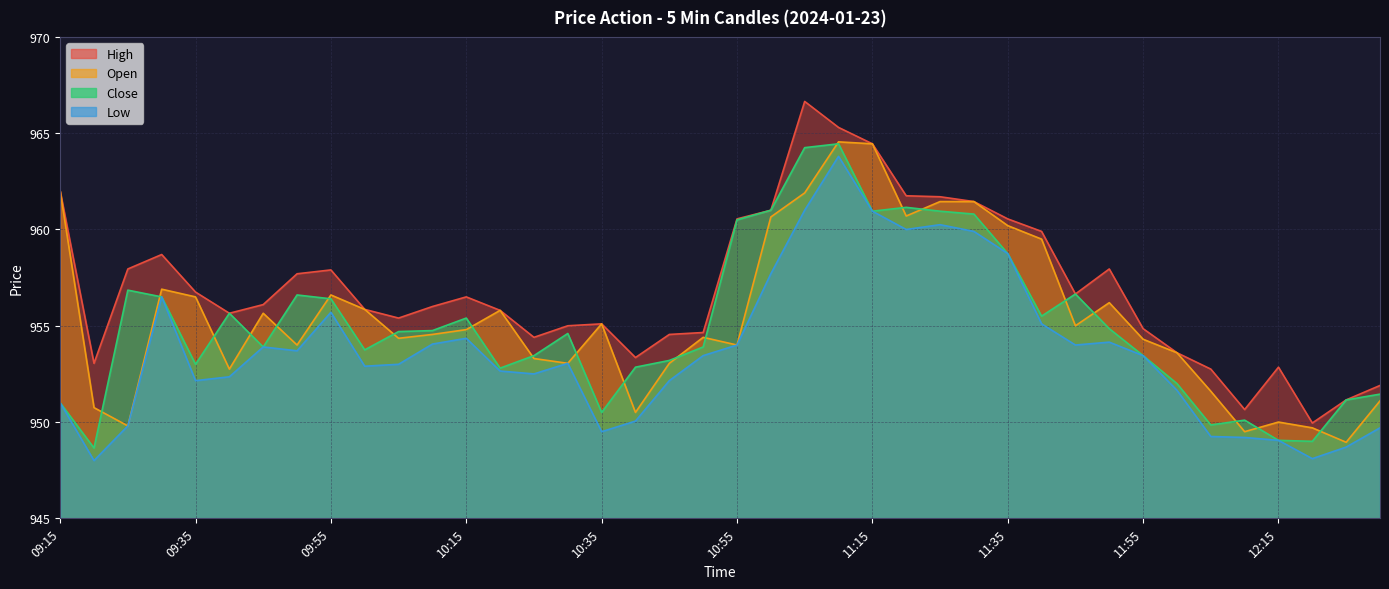

At which category does the chart reach its minimum across all series?

09:20